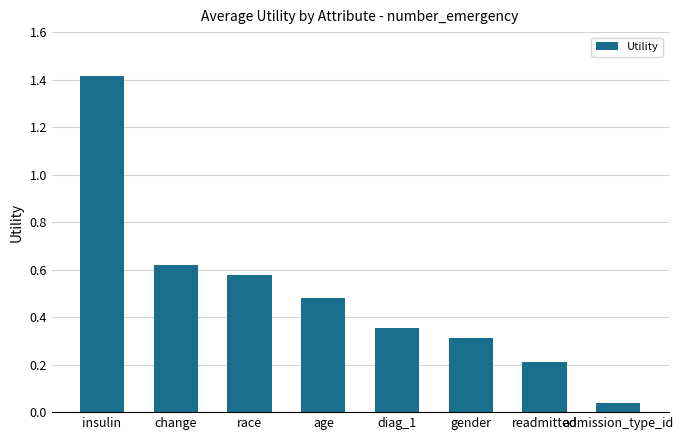

Which label corresponds to the smallest value in the chart?

admission_type_id